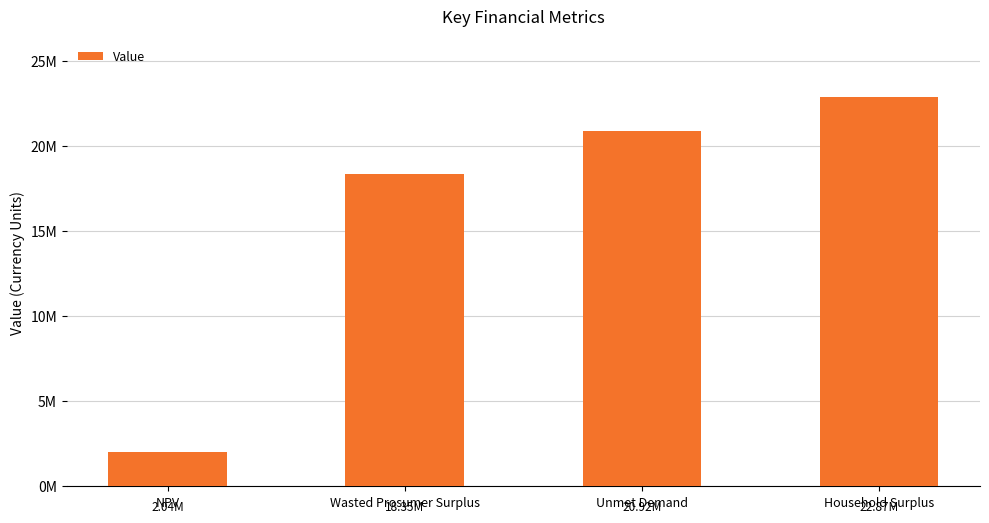

What is the difference between the second highest and minimum values?

18877758.0